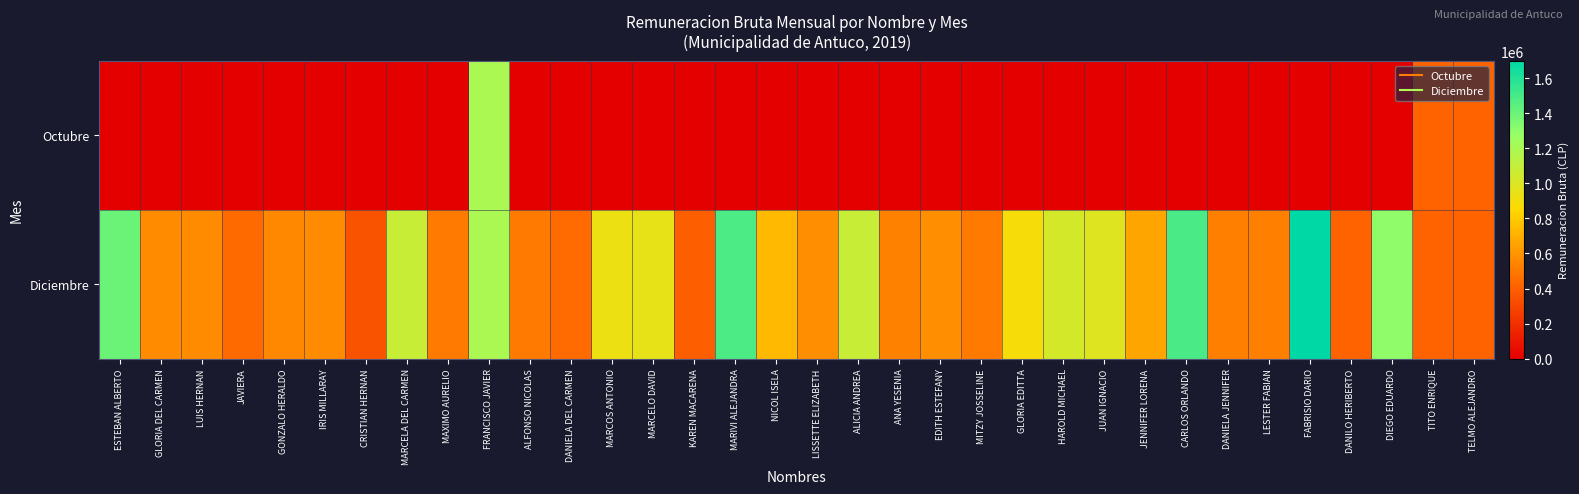

Reading left to right, list all the values displayed in this chart.

Octubre: ESTEBAN ALBERTO=0	GLORIA DEL CARMEN=0	LUIS HERNAN=0	JAVIERA=0	GONZALO HERALDO=0	IRIS MILLARAY=0	CRISTIAN HERNAN=0	MARCELA DEL CARMEN=0	MAXIMO AURELIO=0	FRANCISCO JAVIER=1200000	ALFONSO NICOLAS=0	DANIELA DEL CARMEN=0	MARCOS ANTONIO=0	MARCELO DAVID=0	KAREN MACARENA=0	MARIVI ALEJANDRA=0	NICOL ISELA=0	LISSETTE ELIZABETH=0	ALICIA ANDREA=0	ANA YESENIA=0	EDITH ESTEFANY=0	MITZY JOSSELINE=0	GLORIA EDITTA=0	HAROLD MICHAEL=0	JUAN IGNACIO=0	JENNIFER LORENA=0	CARLOS ORLANDO=0	DANIELA JENNIFER=0	LESTER FABIAN=0	FABRISIO DARIO=0	DANILO HERIBERTO=0	DIEGO EDUARDO=0	TITO ENRIQUE=414000	TELMO ALEJANDRO=414000
Diciembre: ESTEBAN ALBERTO=1400000	GLORIA DEL CARMEN=567922	LUIS HERNAN=567922	JAVIERA=444444	GONZALO HERALDO=555556	IRIS MILLARAY=567922	CRISTIAN HERNAN=350000	MARCELA DEL CARMEN=1078740	MAXIMO AURELIO=500000	FRANCISCO JAVIER=1200000	ALFONSO NICOLAS=500000	DANIELA DEL CARMEN=450000	MARCOS ANTONIO=923738	MARCELO DAVID=945000	KAREN MACARENA=392980	MARIVI ALEJANDRA=1484942	NICOL ISELA=733333	LISSETTE ELIZABETH=577778	ALICIA ANDREA=1078740	ANA YESENIA=525590	EDITH ESTEFANY=583333	MITZY JOSSELINE=500000	GLORIA EDITTA=888889	HAROLD MICHAEL=1024600	JUAN IGNACIO=985184	JENNIFER LORENA=660000	CARLOS ORLANDO=1493508	DANIELA JENNIFER=518955	LESTER FABIAN=518955	FABRISIO DARIO=1700000	DANILO HERIBERTO=414000	DIEGO EDUARDO=1300000	TITO ENRIQUE=414000	TELMO ALEJANDRO=414000